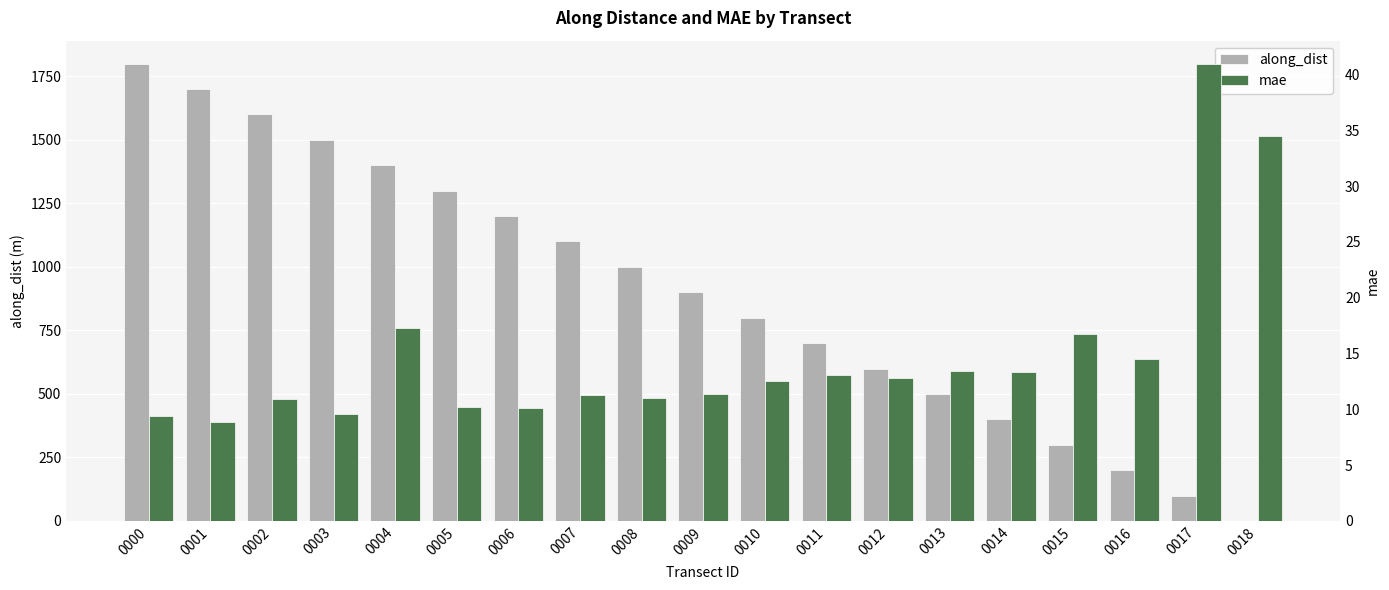

What is the total value across all series at 0013?

513.0